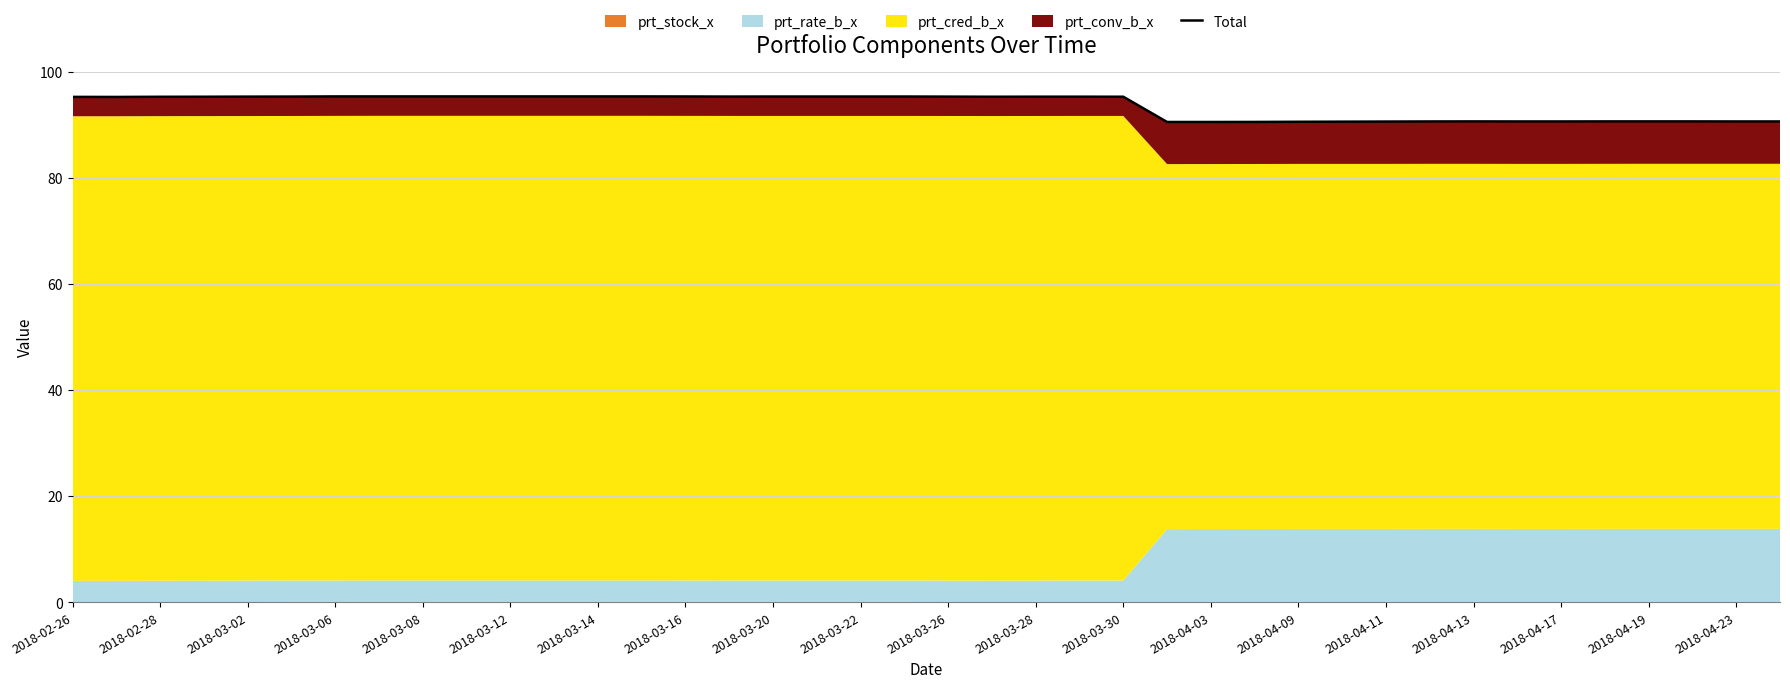

What is the change in value from 2018-04-03 to 2018-04-11?

+0.1